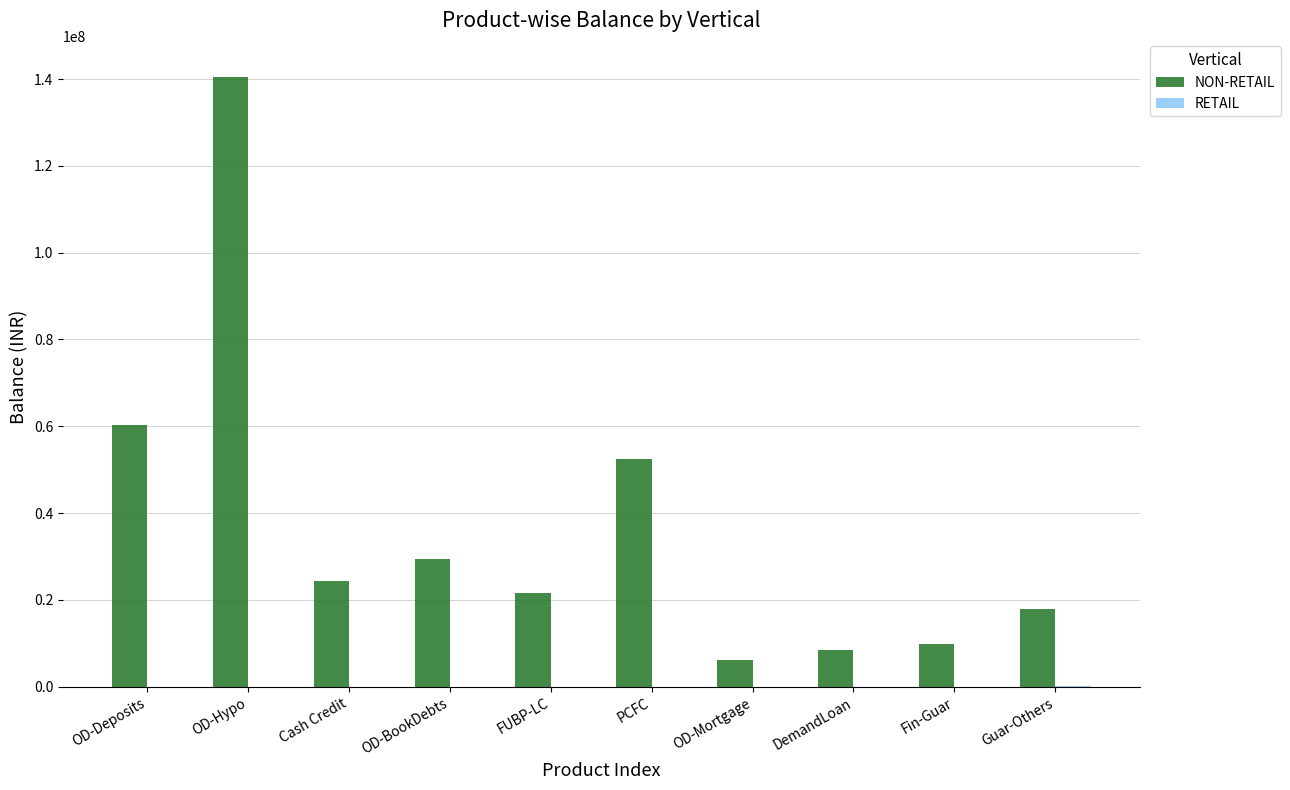

What is the maximum value shown in the chart?

140497035